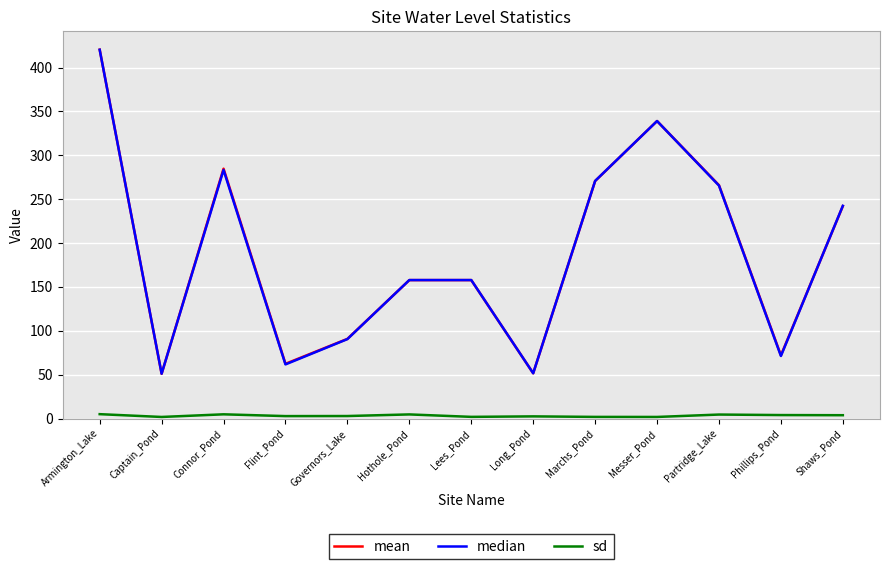

How many interior local valleys does the median series have?

4